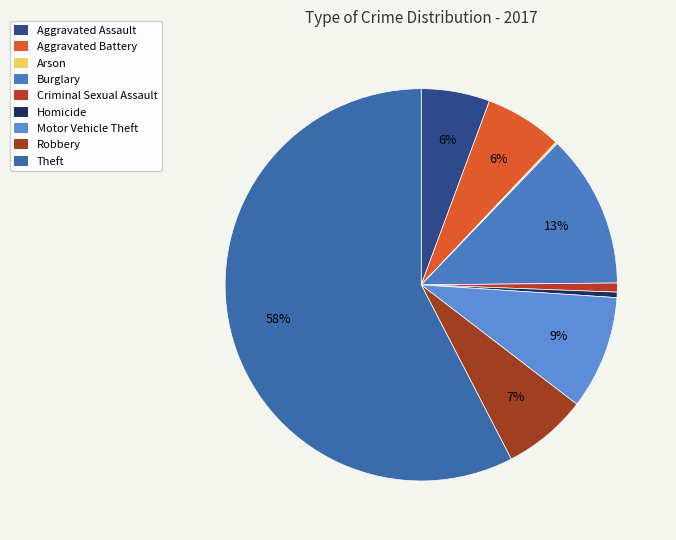

The Arson slice represents 1% of the pie. True or false?

False